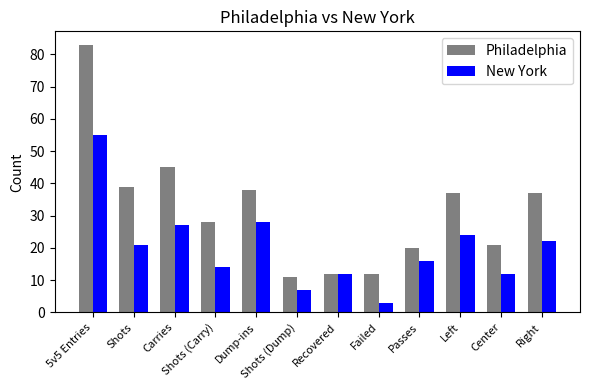

What is the sum of the New York values at Shots and Failed?

24